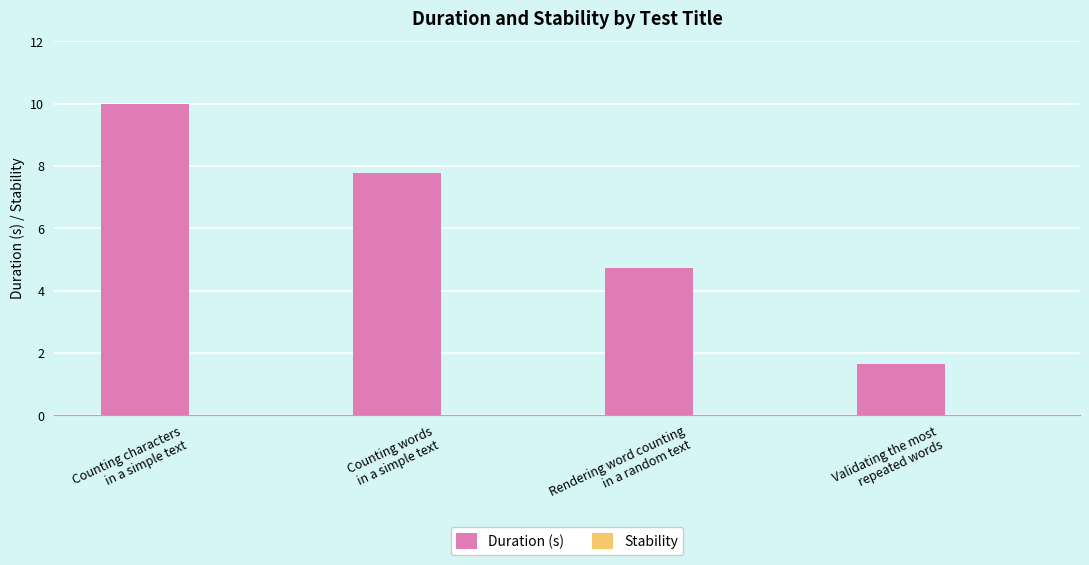

What is the difference between the maximum and second lowest values?

5.2